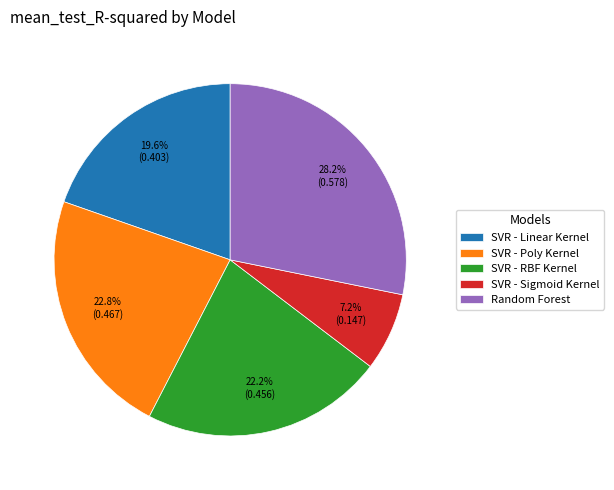

Does Random Forest represent more than half of the total?

No